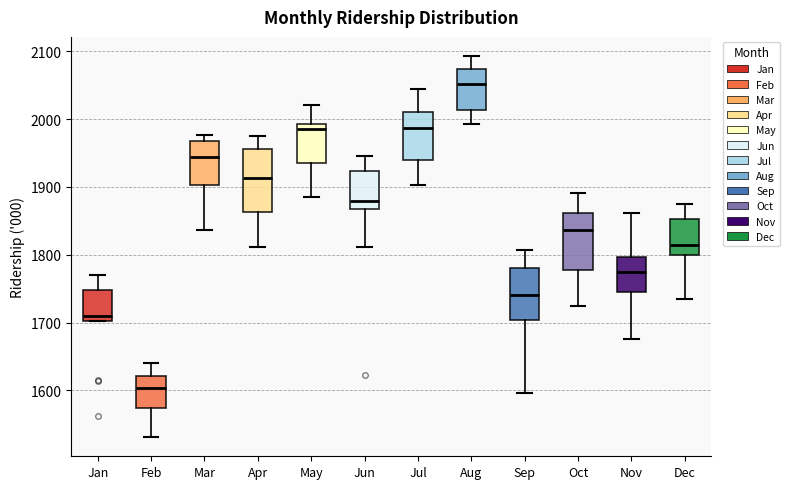

Reading left to right, read every box against the y-axis: the position of its median line, the range the box covers, and the ends of its whiskers. The values are not printed on the chart, so give them approximately, as read against the axis.

Jan: median 1710, box 1700 to 1750, whiskers 1700 to 1770
Feb: median 1600, box 1570 to 1620, whiskers 1530 to 1640
Mar: median 1940, box 1900 to 1970, whiskers 1840 to 1980
Apr: median 1910, box 1860 to 1960, whiskers 1810 to 1980
May: median 1990 (just below the box's upper edge), box 1940 to 1990, whiskers 1890 to 2020
Jun: median 1880, box 1870 to 1920, whiskers 1810 to 1950
Jul: median 1990, box 1940 to 2010, whiskers 1900 to 2040
Aug: median 2050, box 2010 to 2070, whiskers 1990 to 2090
Sep: median 1740, box 1700 to 1780, whiskers 1600 to 1810
Oct: median 1840, box 1780 to 1860, whiskers 1730 to 1890
Nov: median 1780, box 1750 to 1800, whiskers 1680 to 1860
Dec: median 1810, box 1800 to 1850, whiskers 1730 to 1880